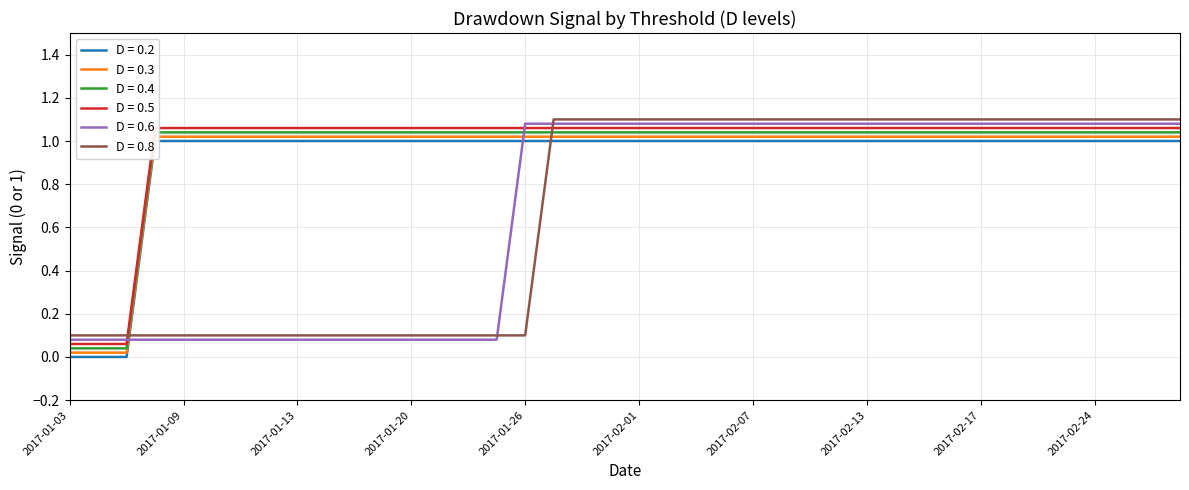

How many data points does each series have?

40